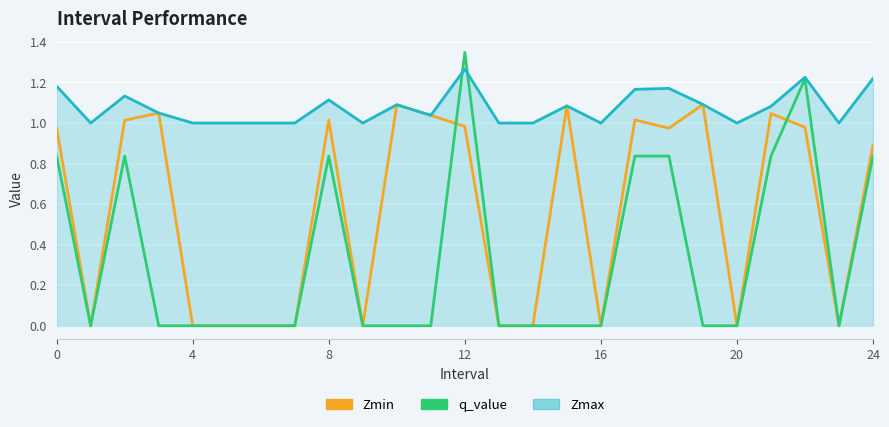

What are all the series names shown in the legend?

Zmin, q_value